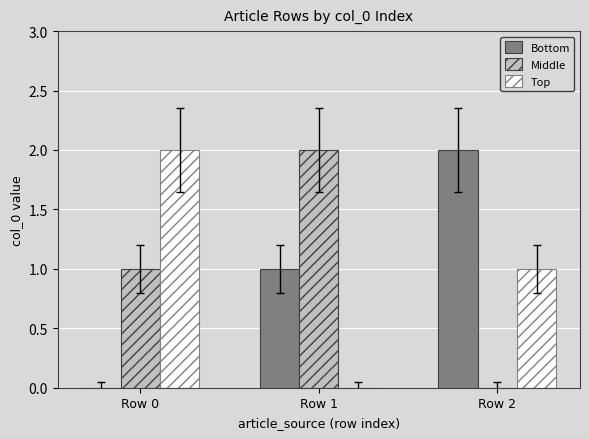

Is it true that Top equals -1 at Row 1?

False